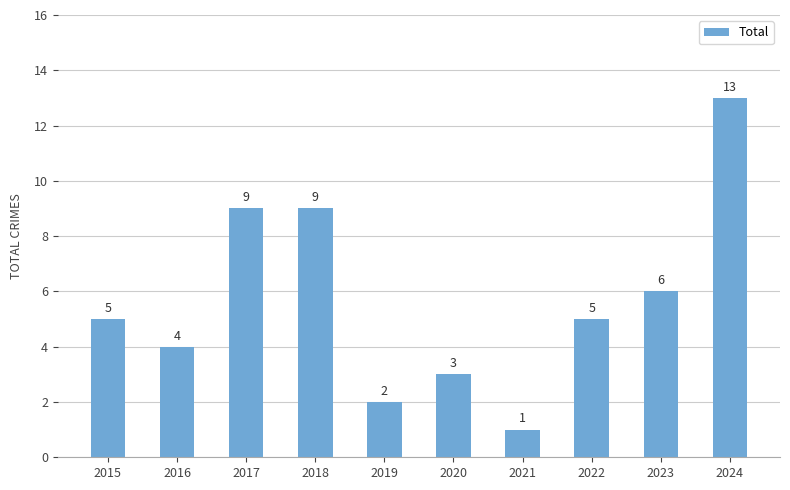

How many series are shown in this chart?

1